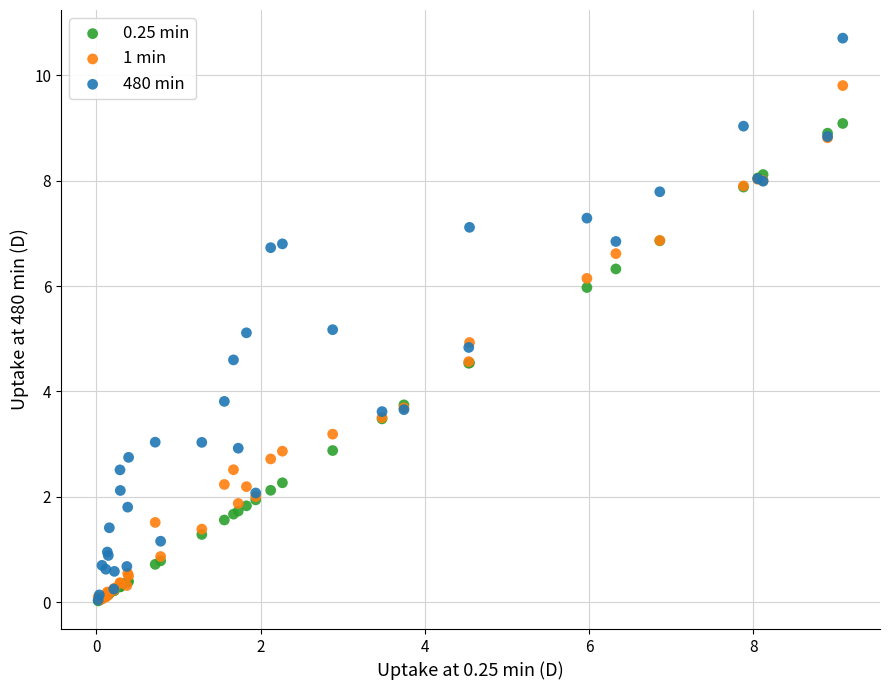

Which series has the largest Y range (max minus min)?

480 min